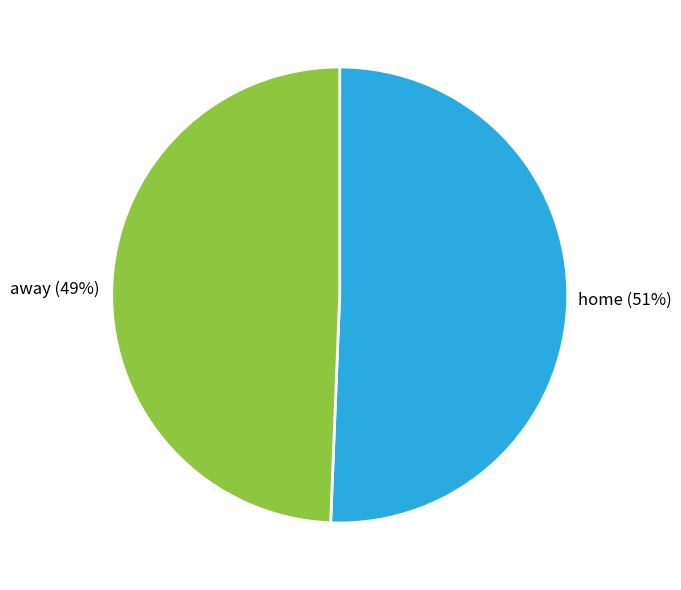

Is there a majority slice in this chart?

Yes